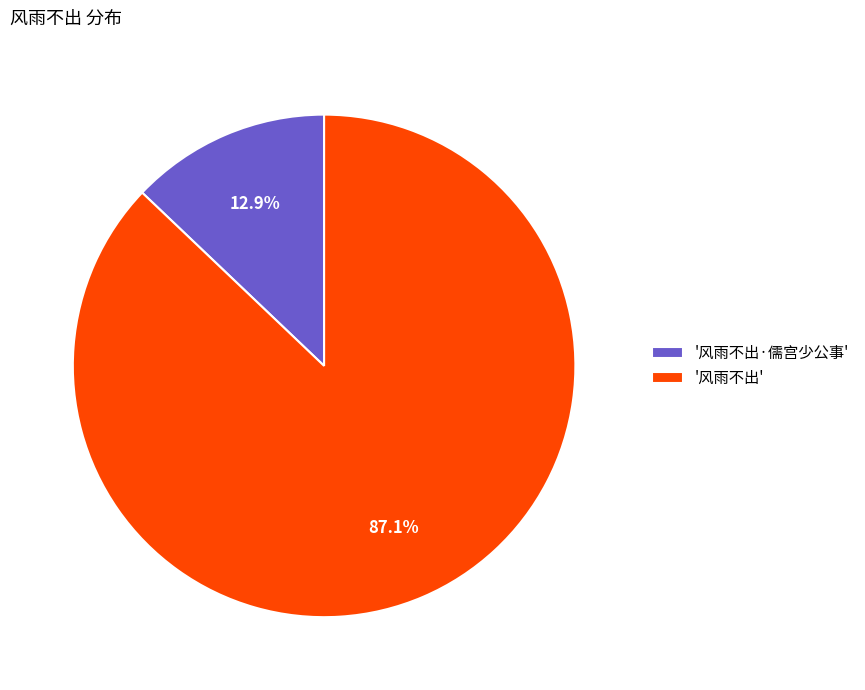

Rank the categories by value from lowest to highest.

'风雨不出·儒宫少公事', '风雨不出'